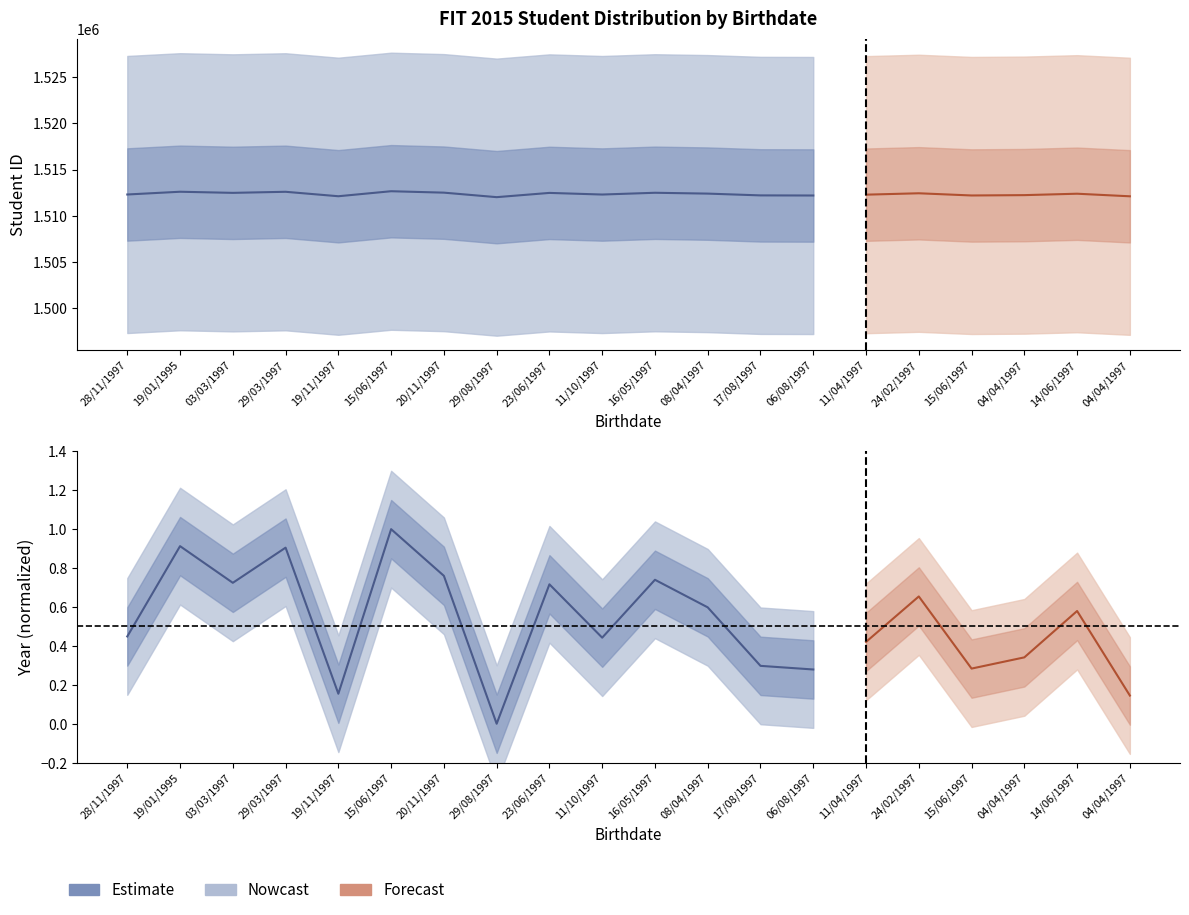

Does the chart have visible grid lines?

No